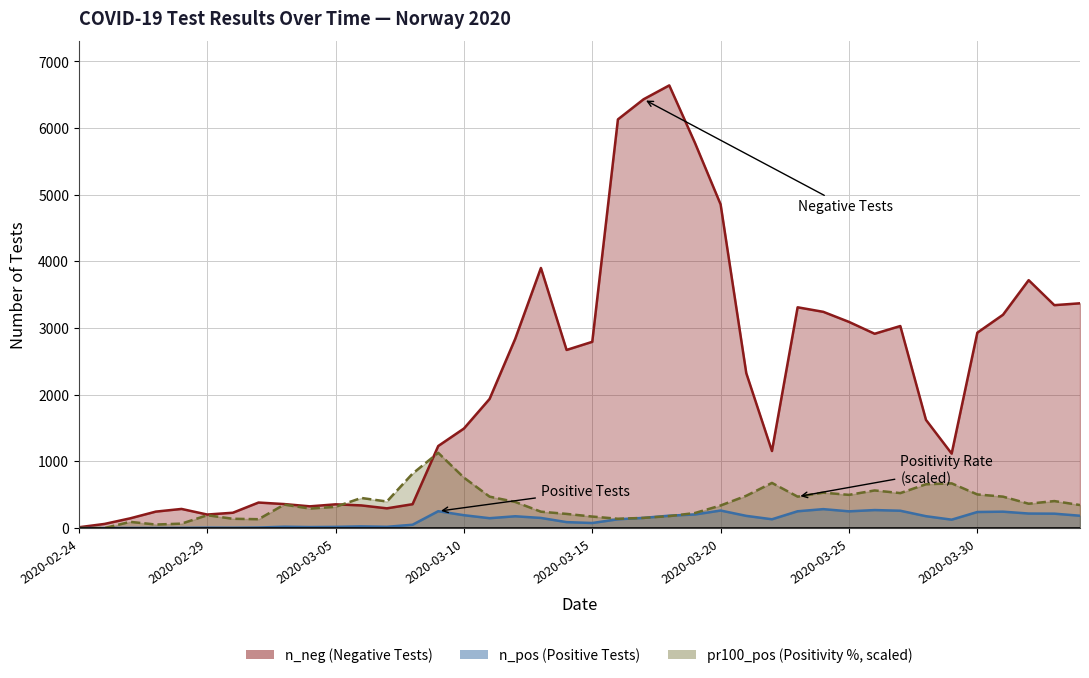

At which category does the chart reach its peak across all series?

2020-03-18